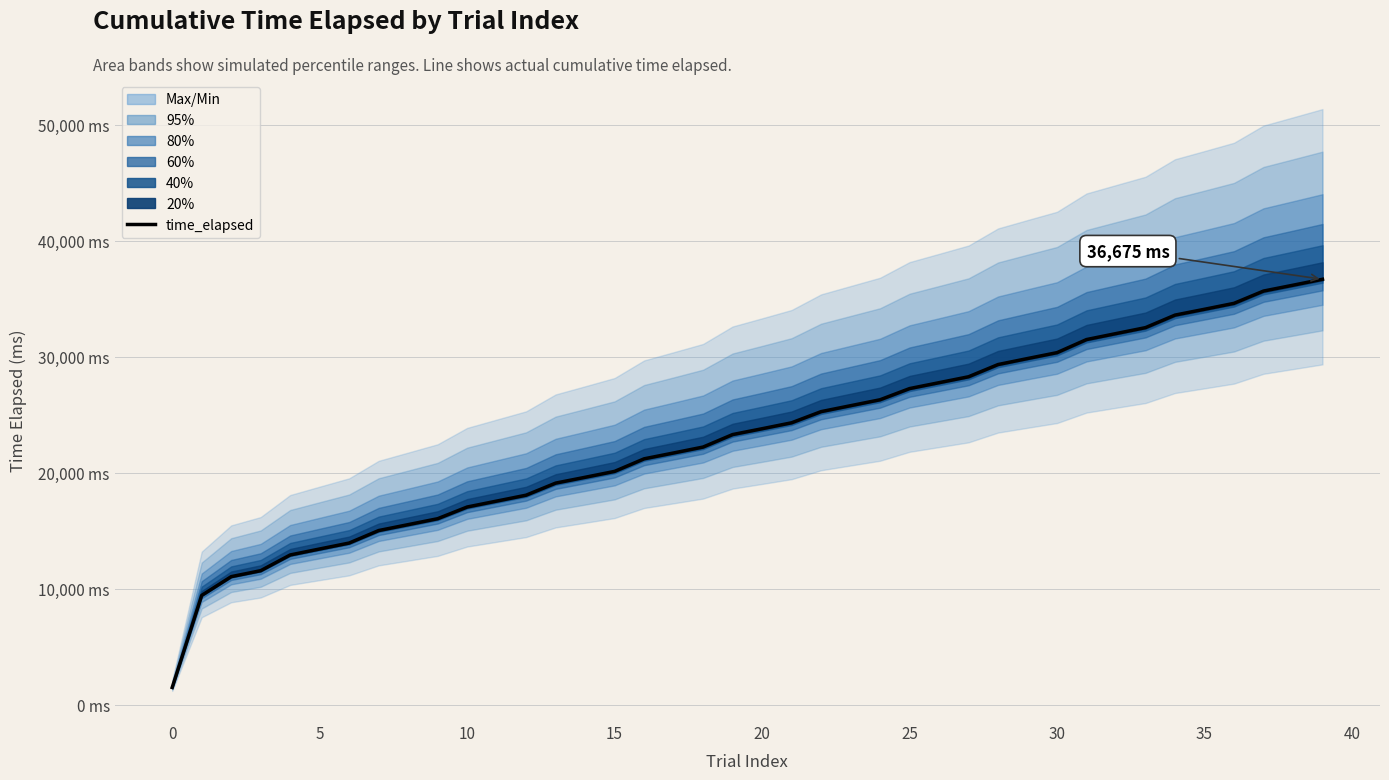

What is the sum of all values?

925336